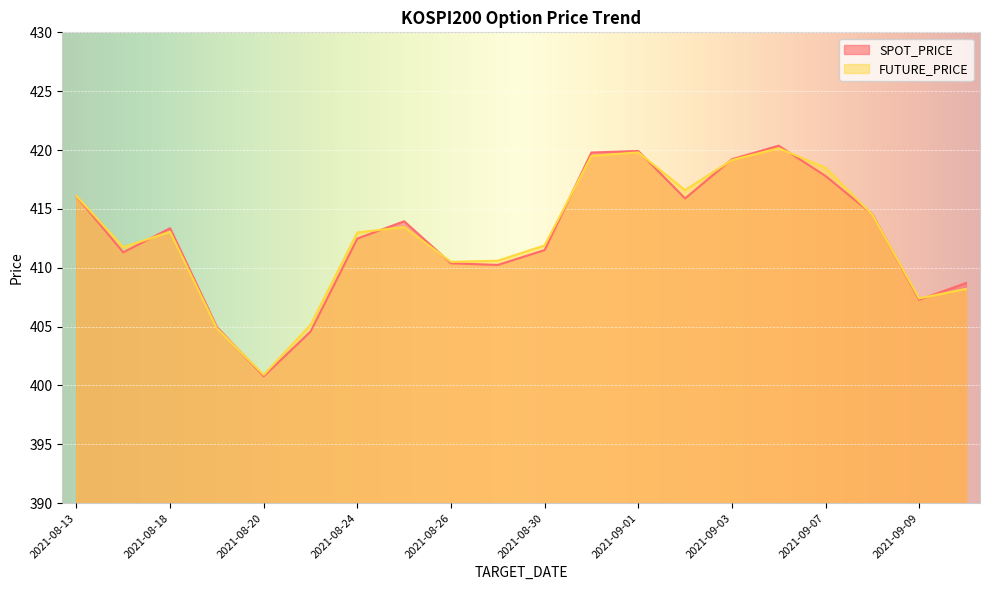

True or false: FUTURE_PRICE and SPOT_PRICE cross at least once.

True